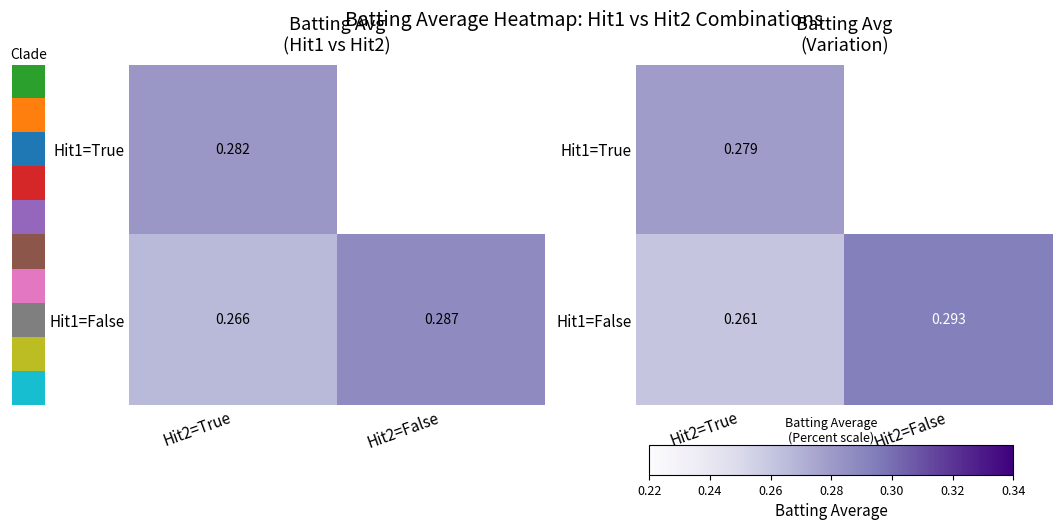

The value of Hit1=True at Hit2=True is 0.4. True or false?

False